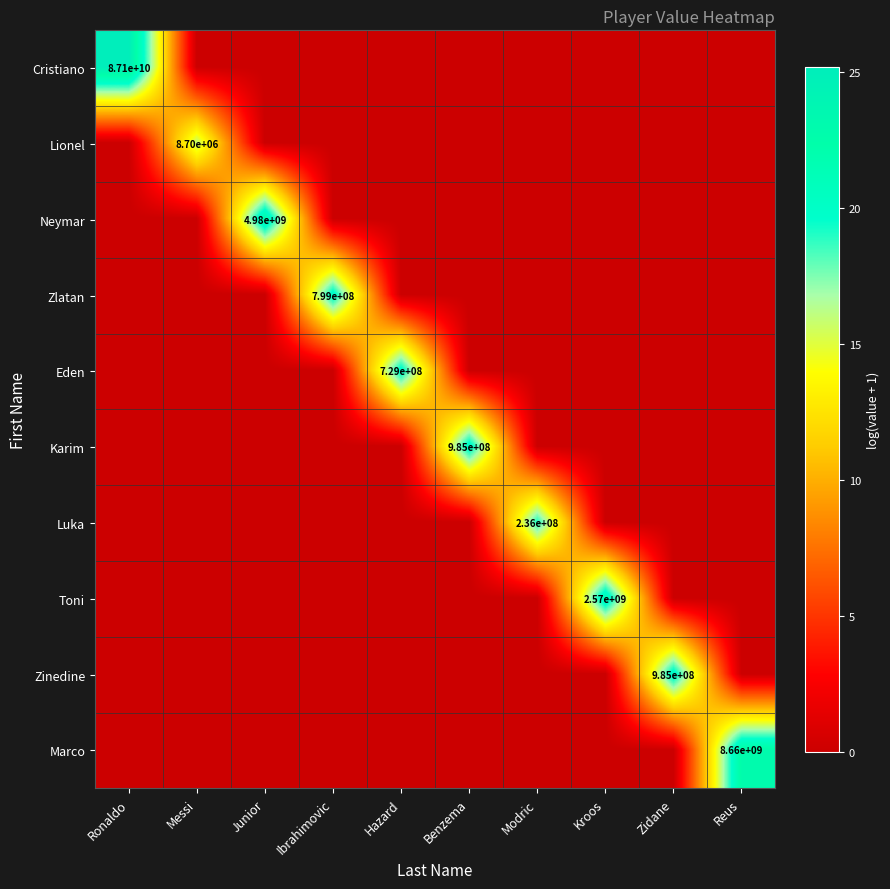

Is it true that Lionel equals 4065030 at Messi?

False